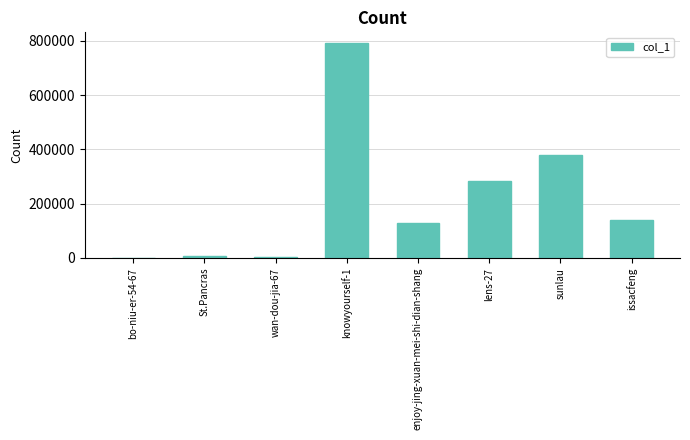

Approximately how many times larger is the value at knowyourself-1 compared to enjoy-jing-xuan-mei-shi-dian-shang?

6.1